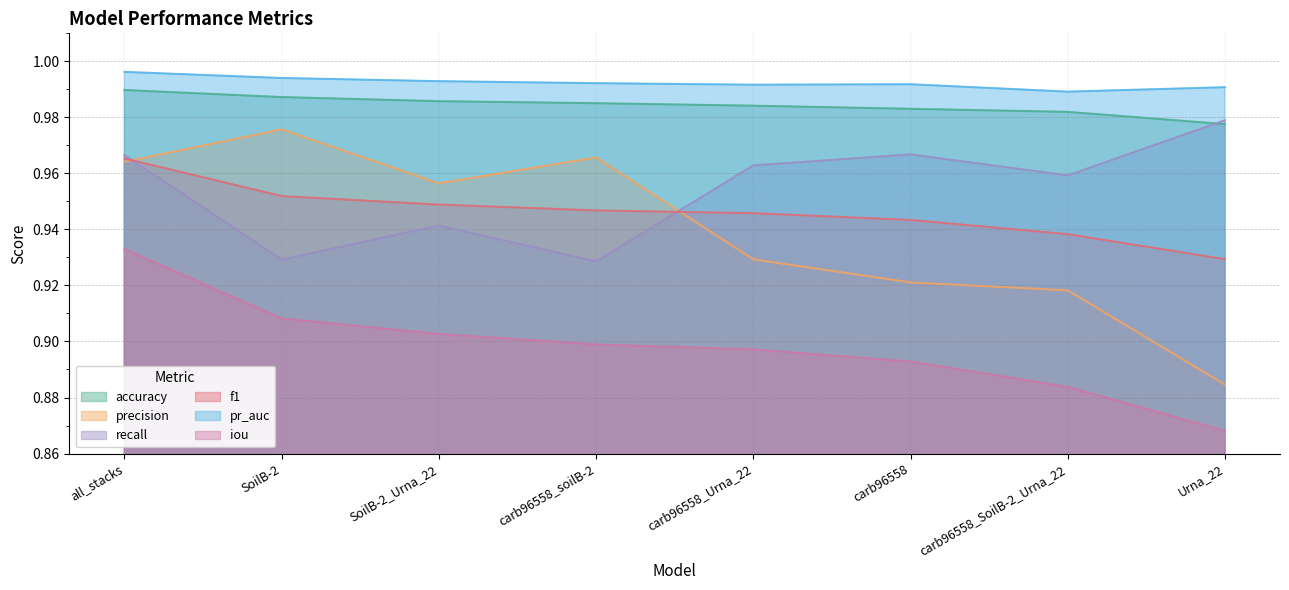

Is it true that precision equals 1.0 at all_stacks?

True